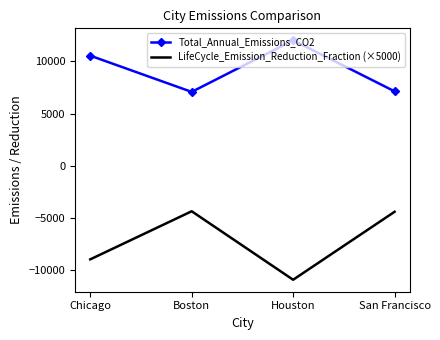

What is the maximum value for Total_Annual_Emissions_CO2?

12000.7